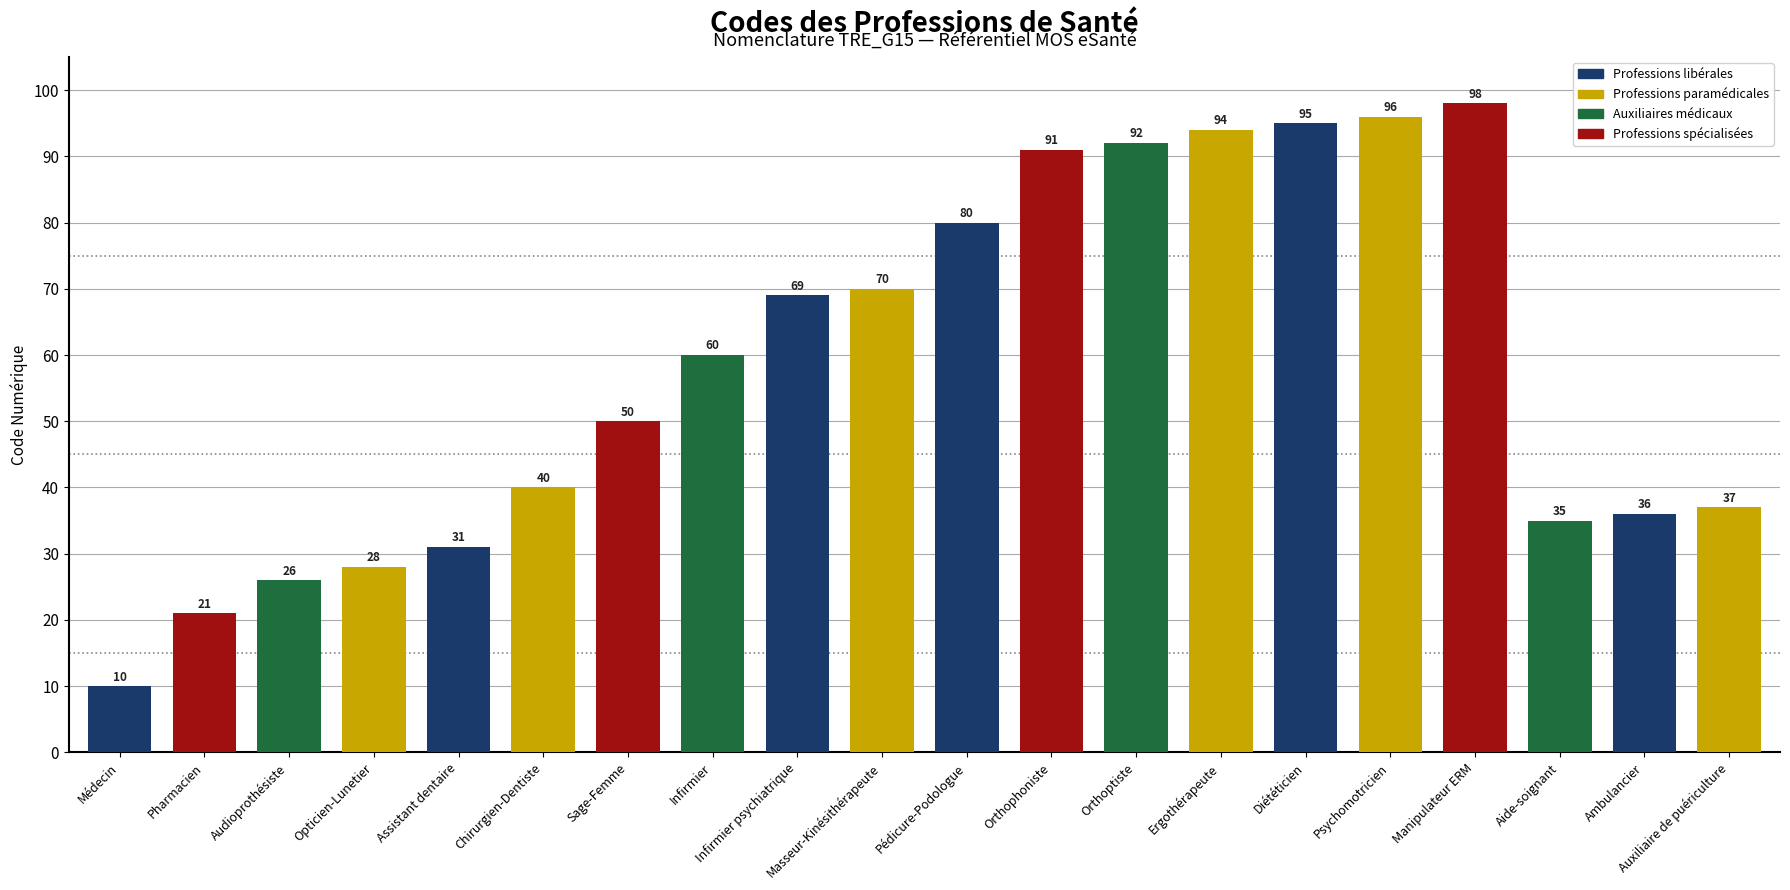

What is the difference between the values at Opticien-Lunetier and Audioprothésiste?

2